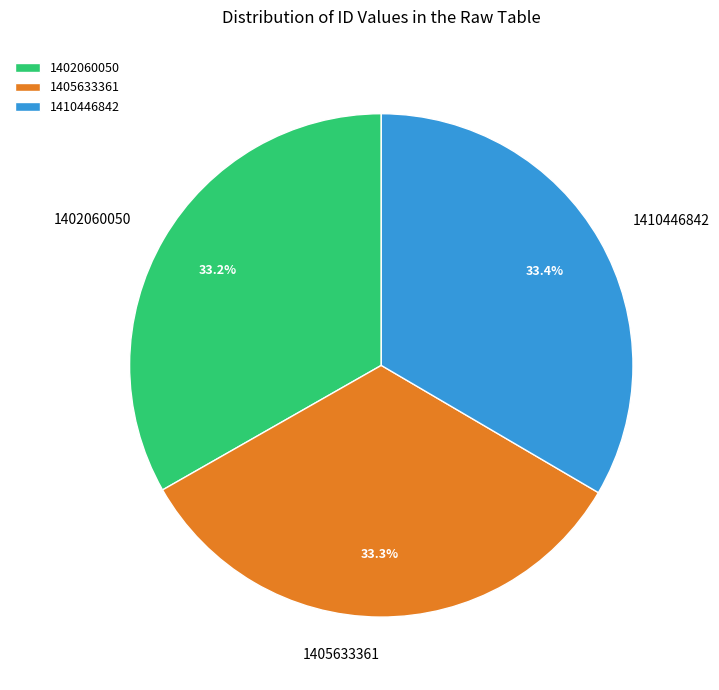

To the nearest percent, what is the average slice percentage?

33%